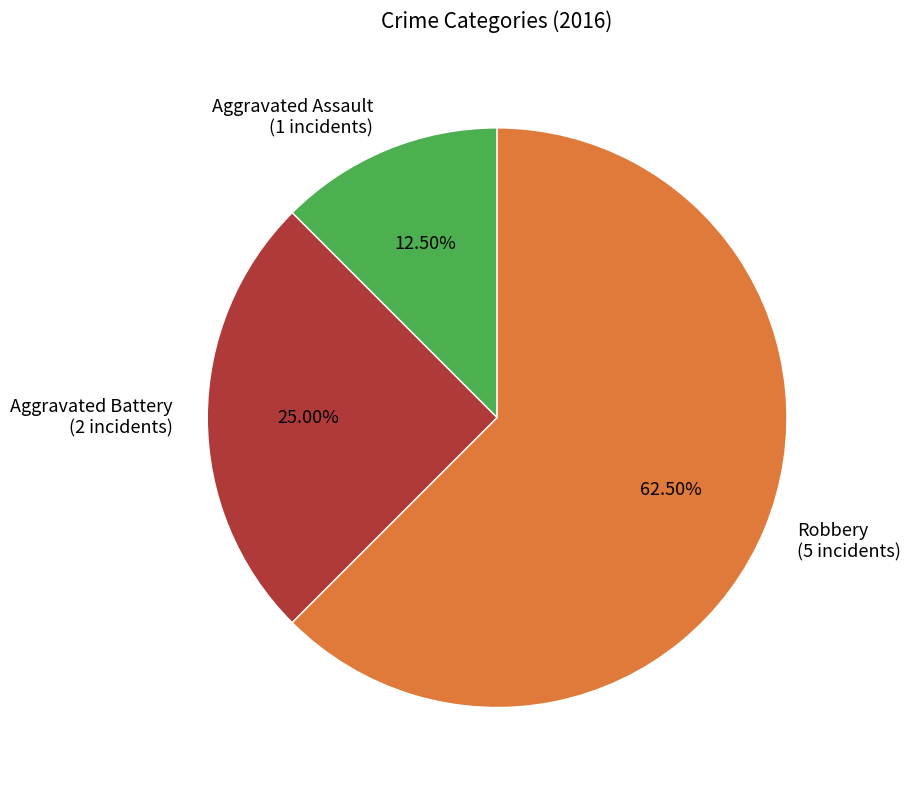

Does Aggravated Battery represent more than half of the total?

No